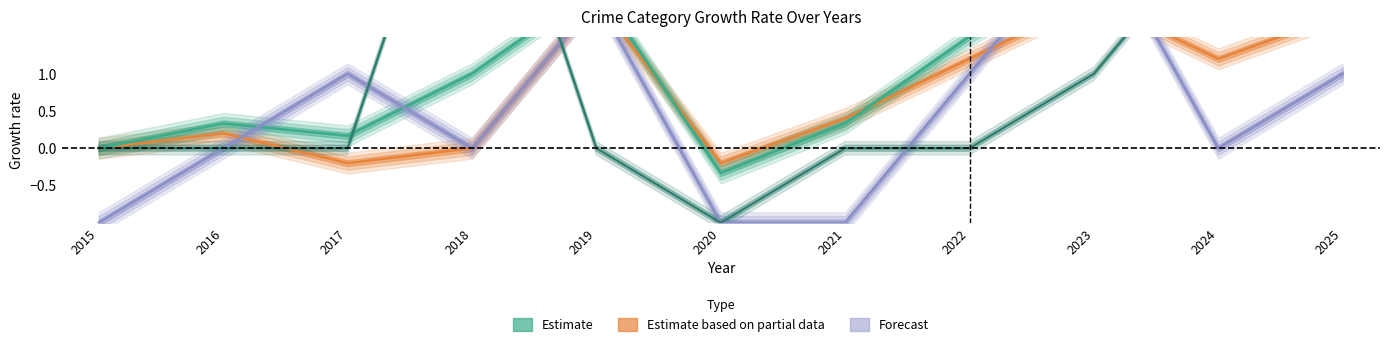

True or false: Total (Estimate) has a value of 0.7 at 2018.

False